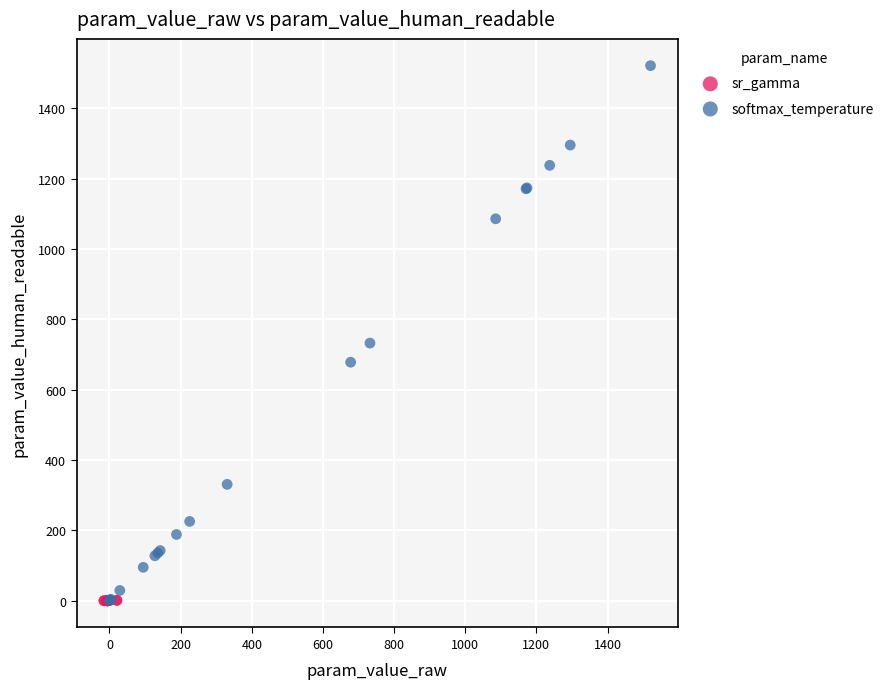

Which series contains the highest Y value?

softmax_temperature